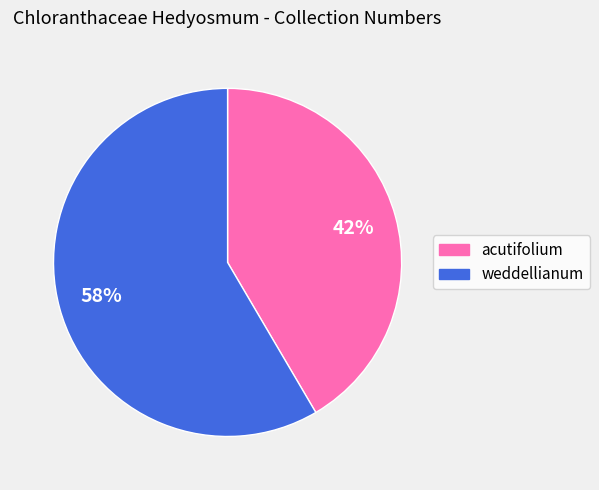

Does acutifolium account for over 50% of the chart?

No